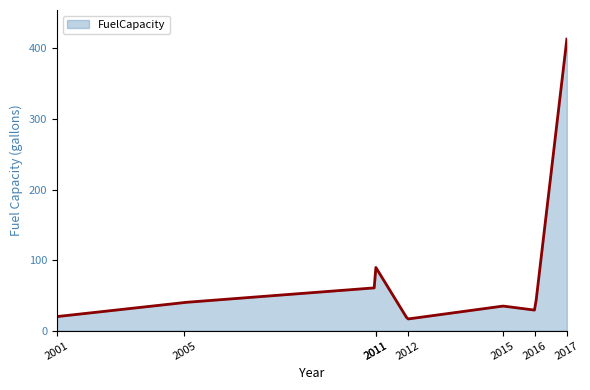

What is the difference between the maximum and minimum values?

396.4